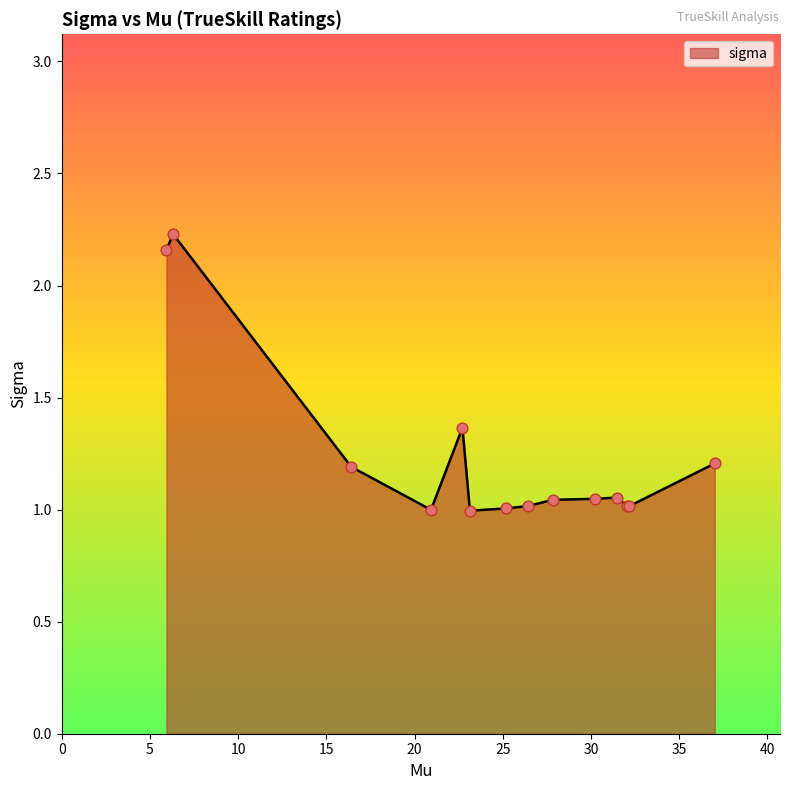

What is the difference between the maximum and minimum values?

1.2